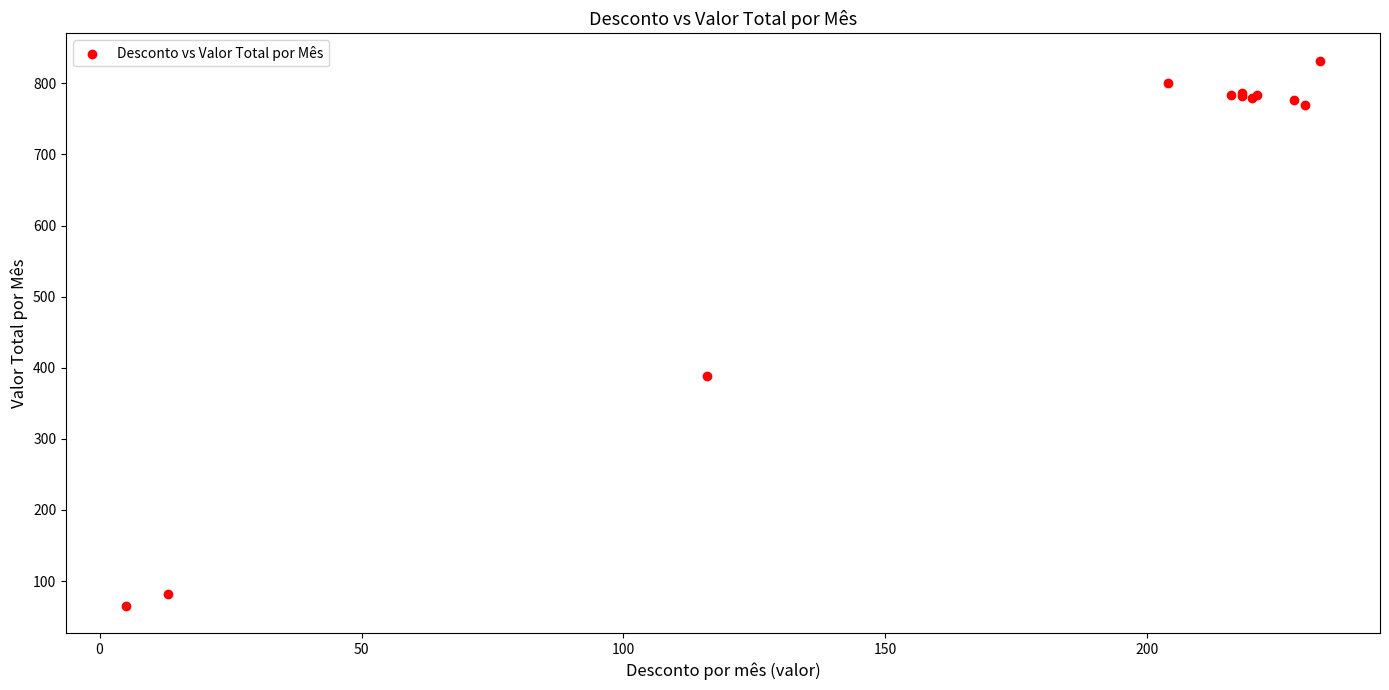

What Y value in the scatter plot is closest to 448?

389